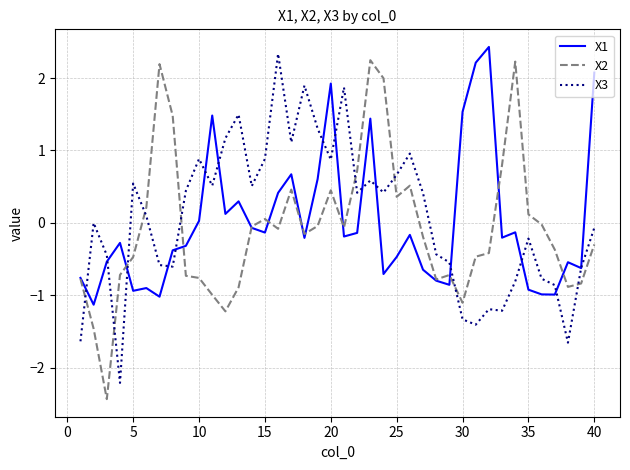

How many negative values does the X1 series have?

27